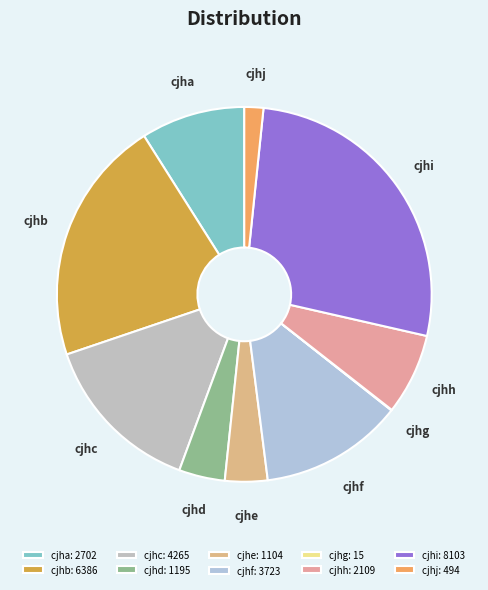

Which slice is the largest?

cjhi